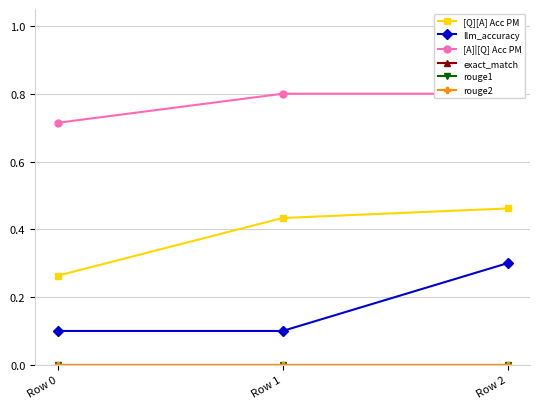

Reading left to right, what are all the values shown in this chart?

[Q][A] Acc PM: 0.3	0.4	0.5
llm_accuracy: 0.1	0.1	0.3
[A]|[Q] Acc PM: 0.7	0.8	0.8
exact_match: 0.0	0.0	0.0
rouge1: 0.0	0.0	0.0
rouge2: 0.0	0.0	0.0